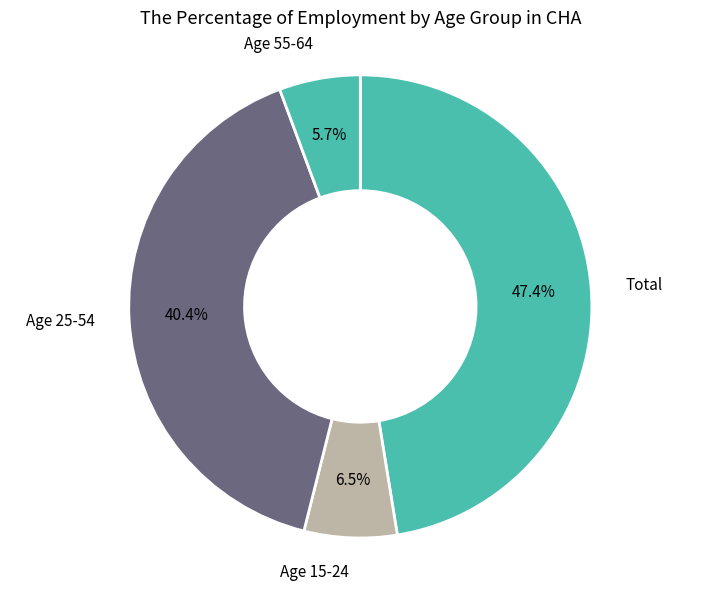

Between Age 15-24 and Age 55-64, which is larger?

Age 15-24